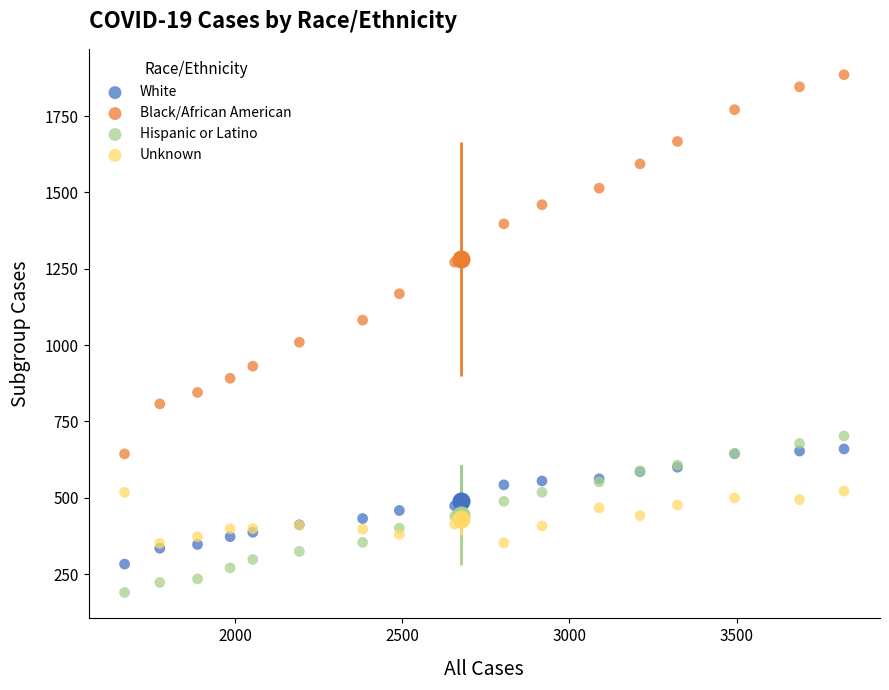

What are all the series names shown in the legend?

White, Black/African American, Hispanic or Latino, Unknown